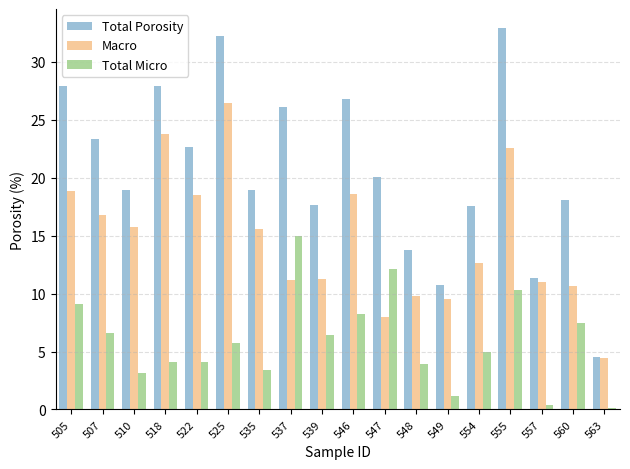

How many distinct data groups are displayed?

3